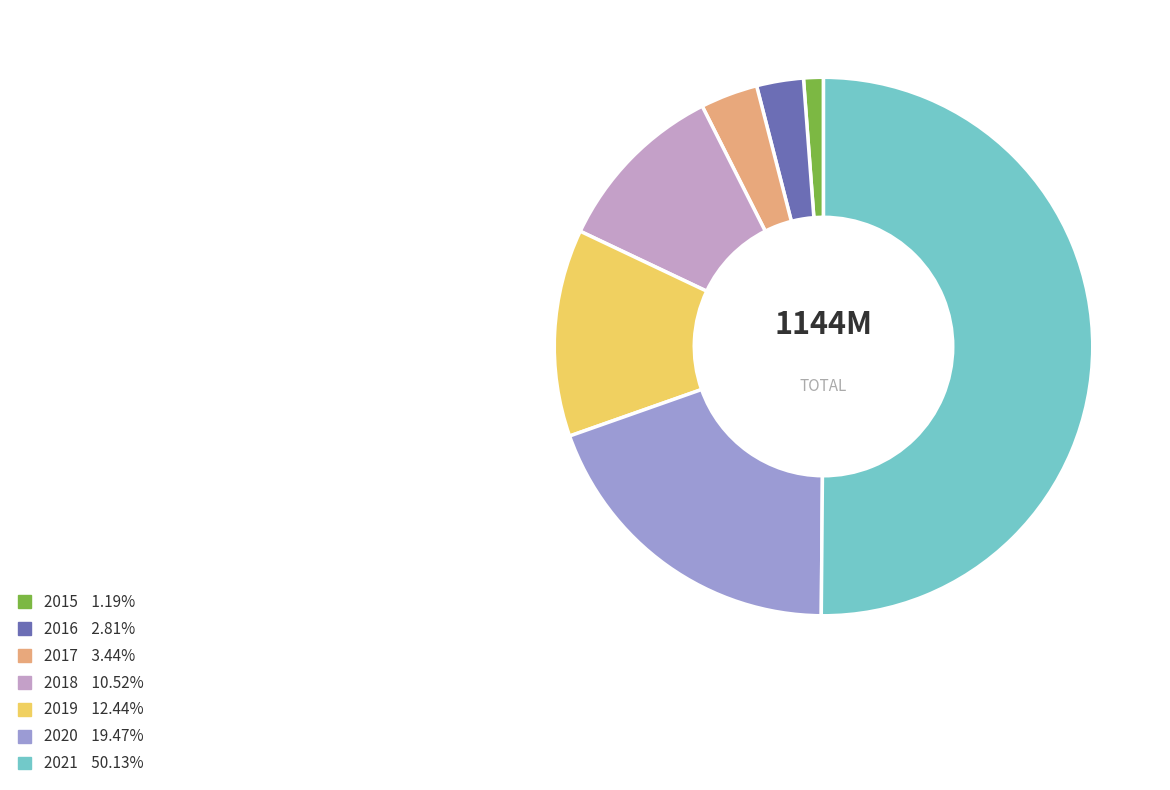

How many slices are in this pie chart?

7